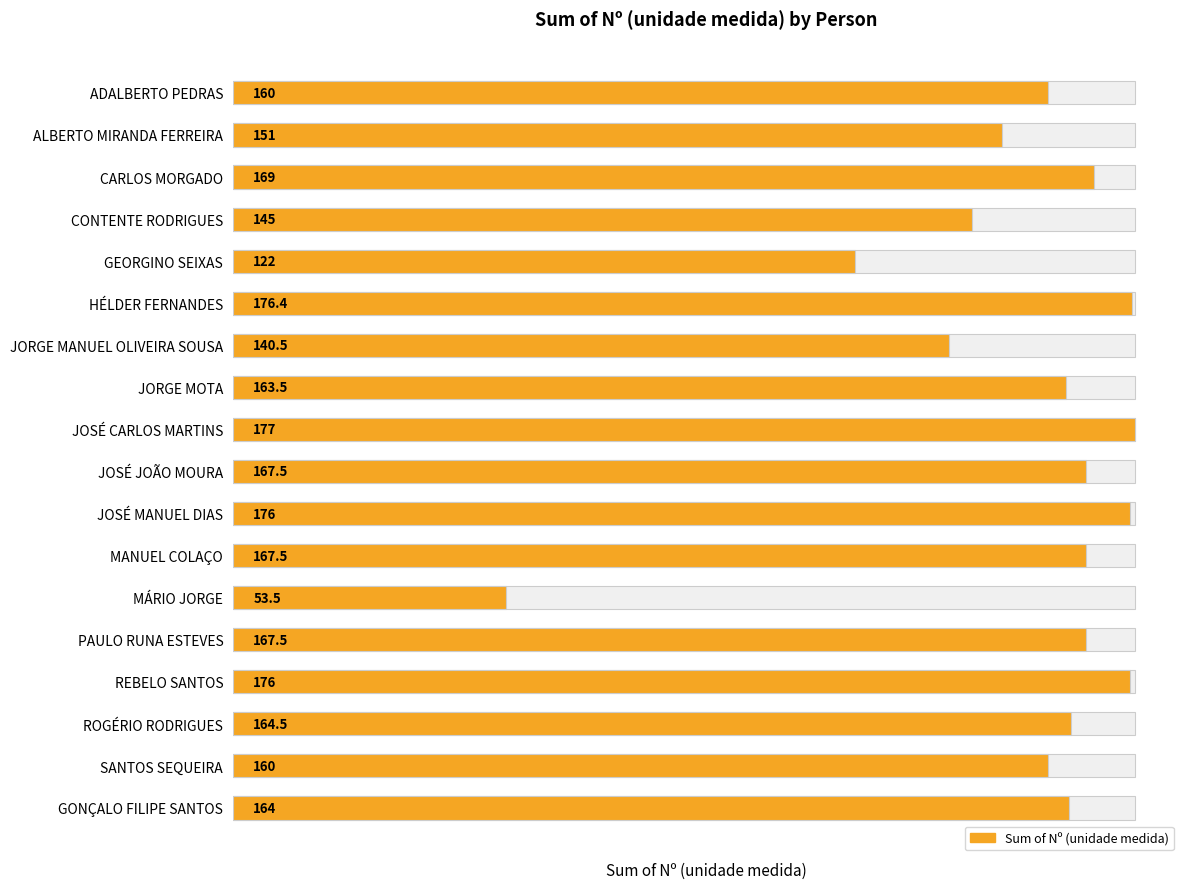

Rank the categories by value from highest to lowest.

JOSÉ CARLOS MARTINS, HÉLDER FERNANDES, JOSÉ MANUEL DIAS, REBELO SANTOS, CARLOS MORGADO, JOSÉ JOÃO MOURA, MANUEL COLAÇO, PAULO RUNA ESTEVES, ROGÉRIO RODRIGUES, GONÇALO FILIPE SANTOS, JORGE MOTA, ADALBERTO PEDRAS, SANTOS SEQUEIRA, ALBERTO MIRANDA FERREIRA, CONTENTE RODRIGUES, JORGE MANUEL OLIVEIRA SOUSA, GEORGINO SEIXAS, MÁRIO JORGE